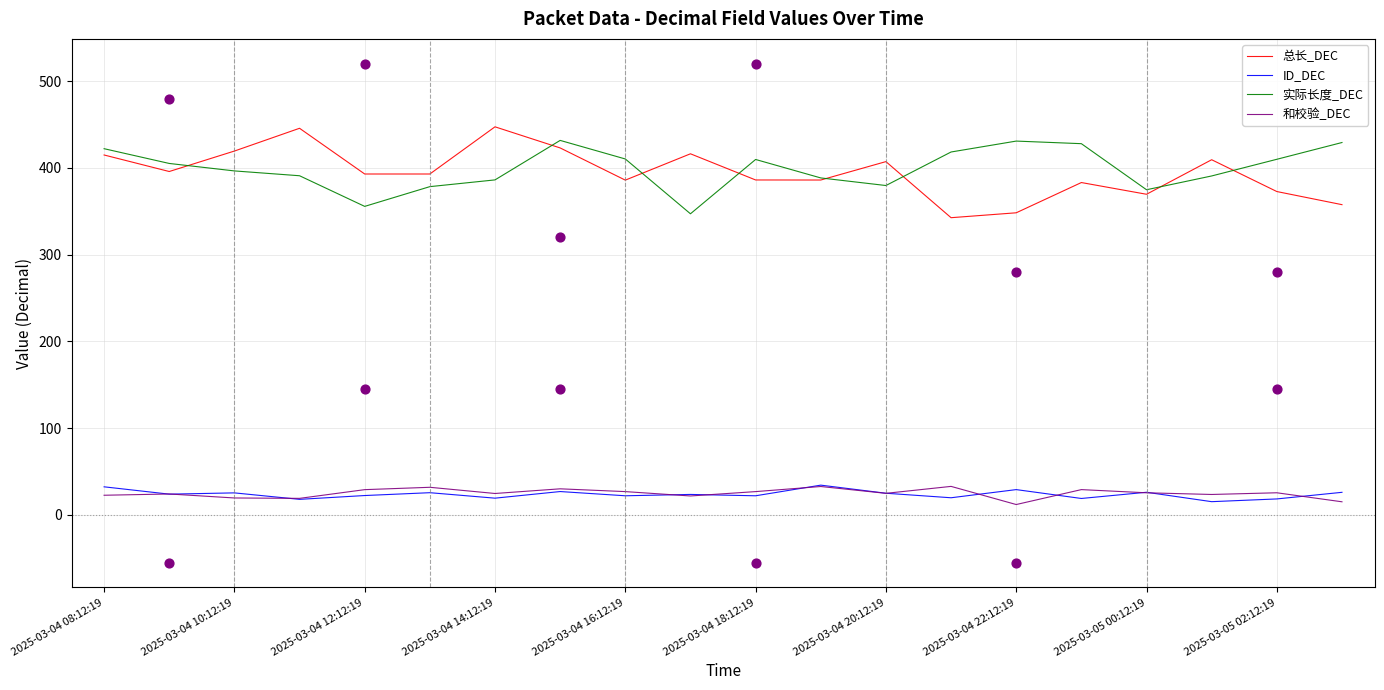

Which series contains the lowest Y value?

和校验_DEC